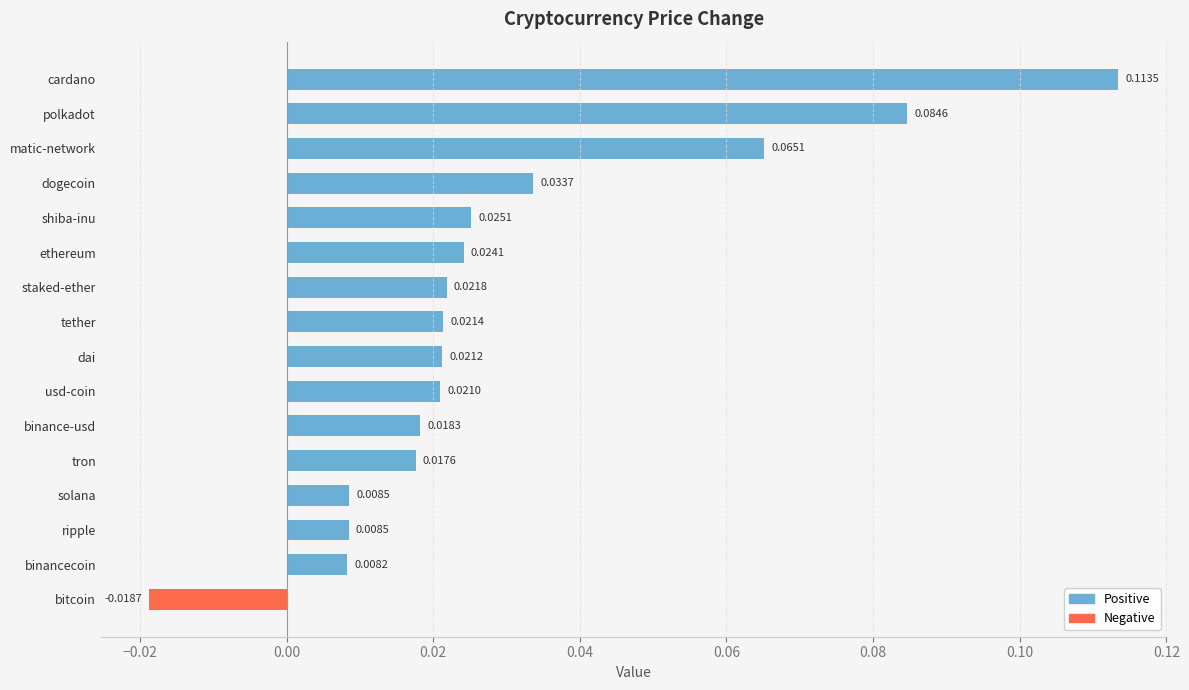

Where is the data nearest to the value 0?

binancecoin